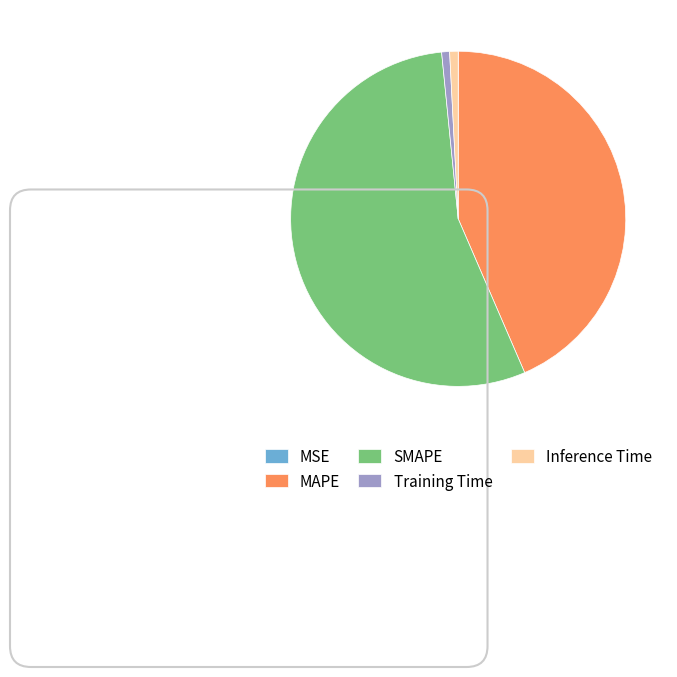

True or false: Training Time accounts for 12% of the total.

False